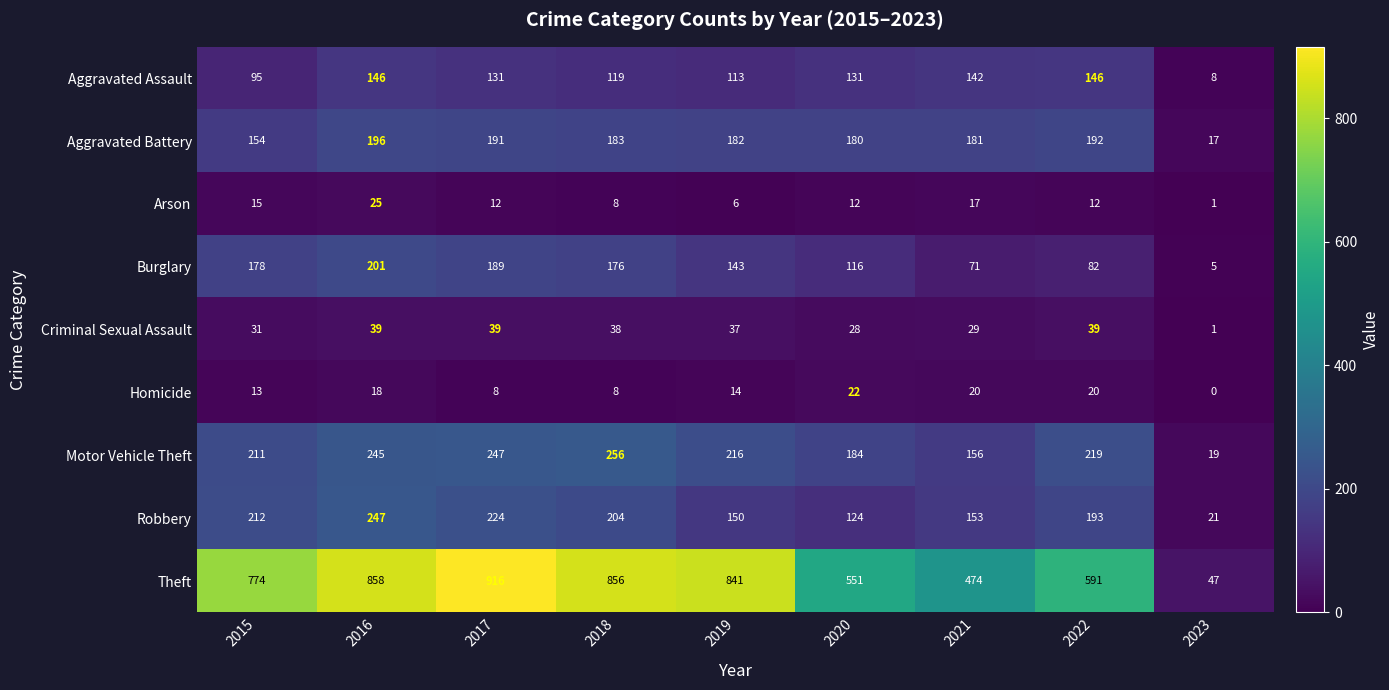

Rank the series at 2015 from lowest to highest value.

Homicide, Arson, Criminal Sexual Assault, Aggravated Assault, Aggravated Battery, Burglary, Motor Vehicle Theft, Robbery, Theft